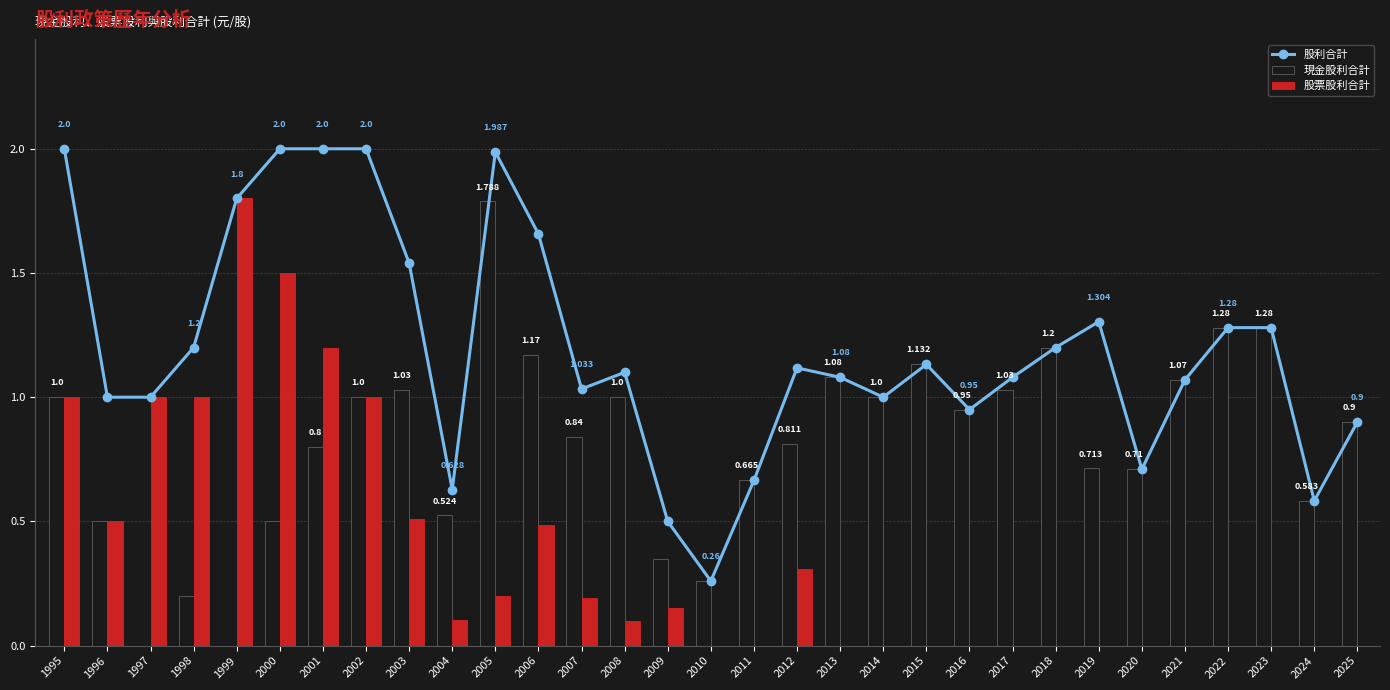

How many values in 現金股利合計 are above zero?

29